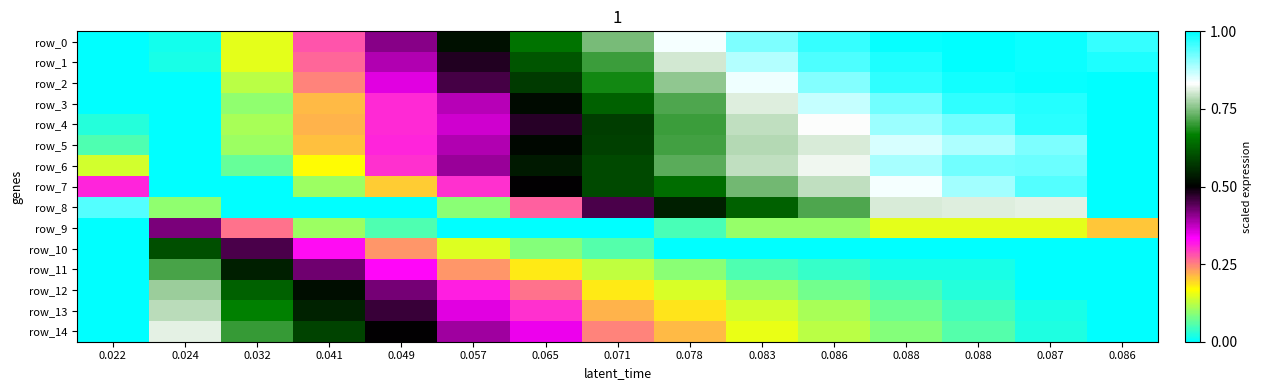

What is the average value of the row_5 series?

0.5